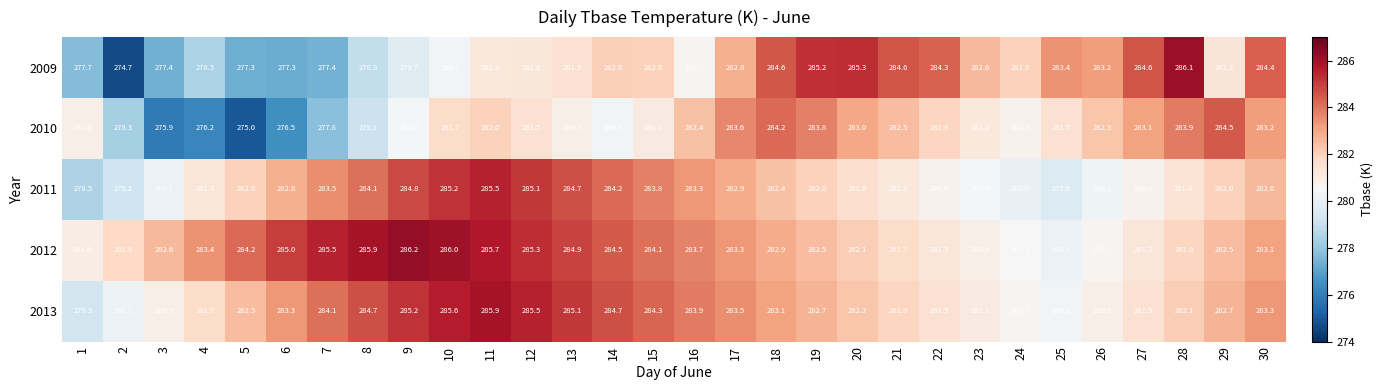

How many series are shown in this chart?

5